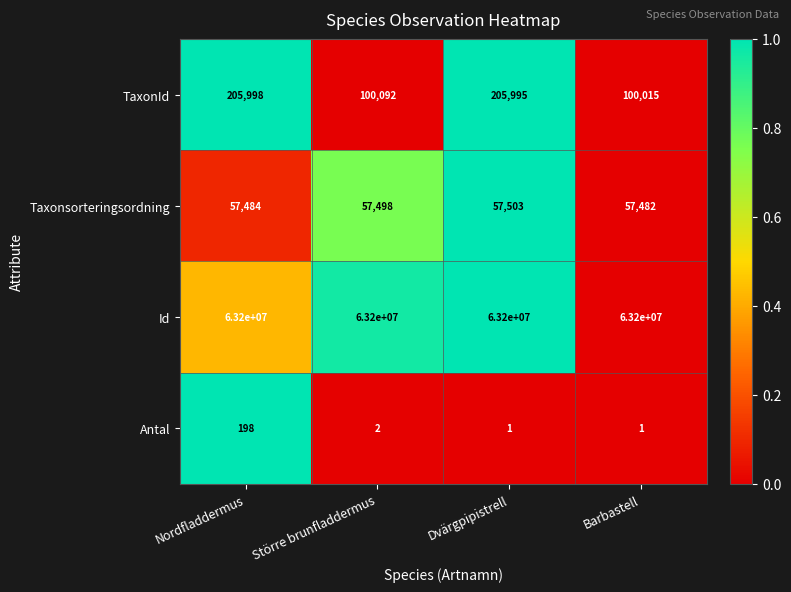

Between Nordfladdermus and Större brunfladdermus, which series saw the biggest shift?

TaxonId